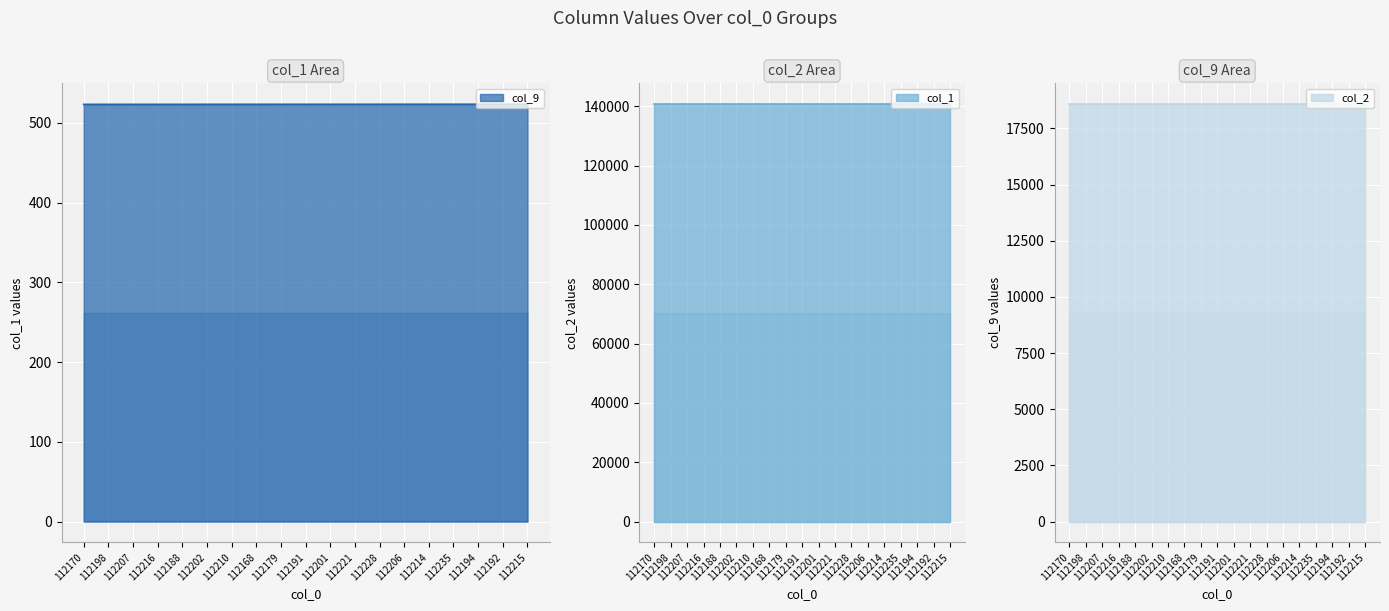

What is the average value of the col_1 series?

140696.0